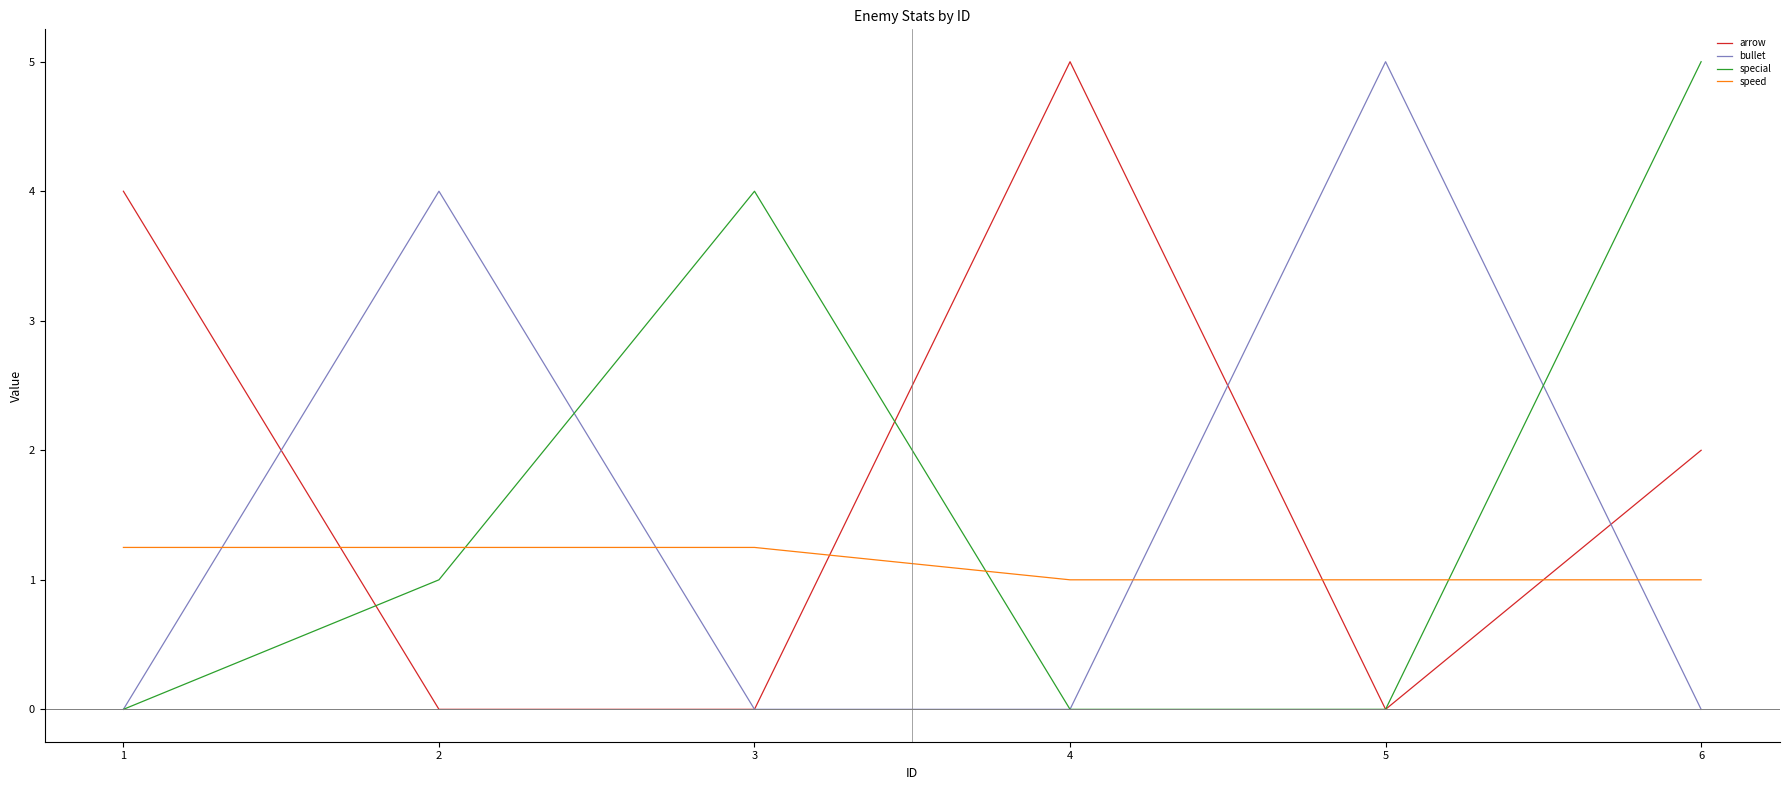

How many intersections are there between bullet and speed?

4